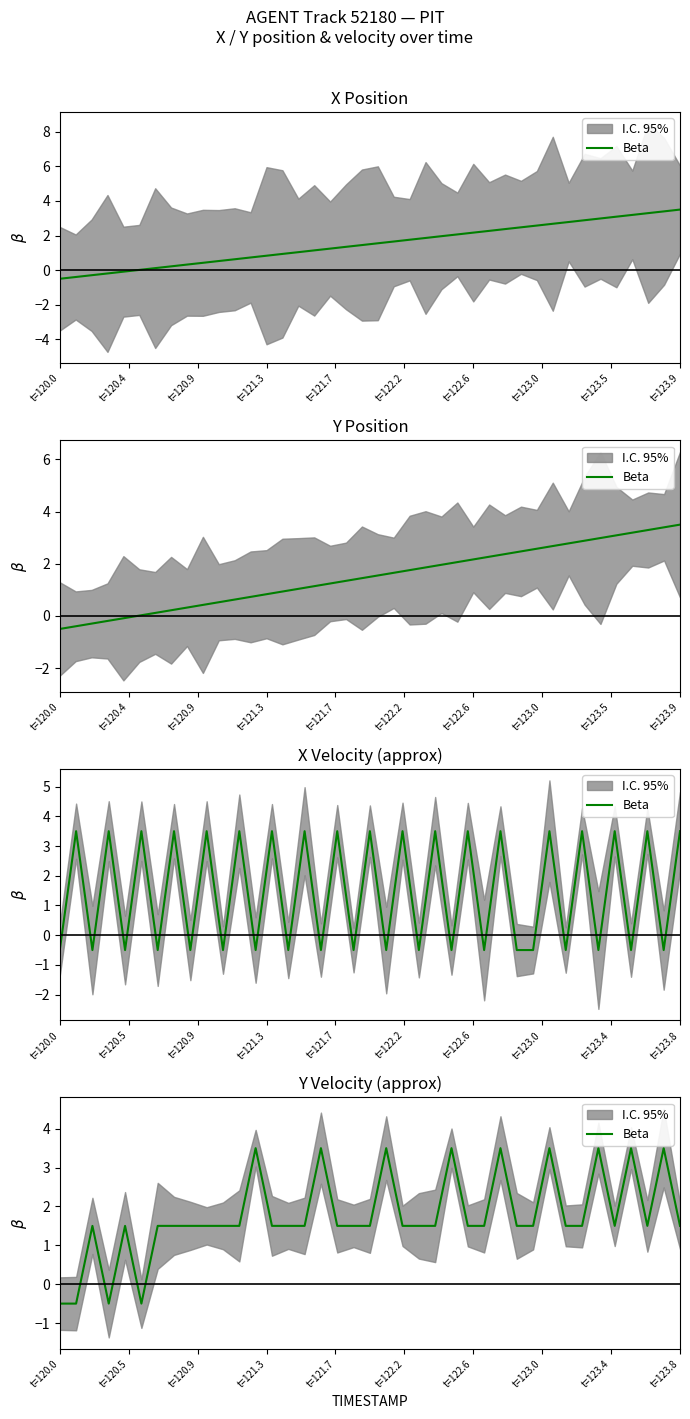

What is the difference between the maximum and minimum values?

4.0